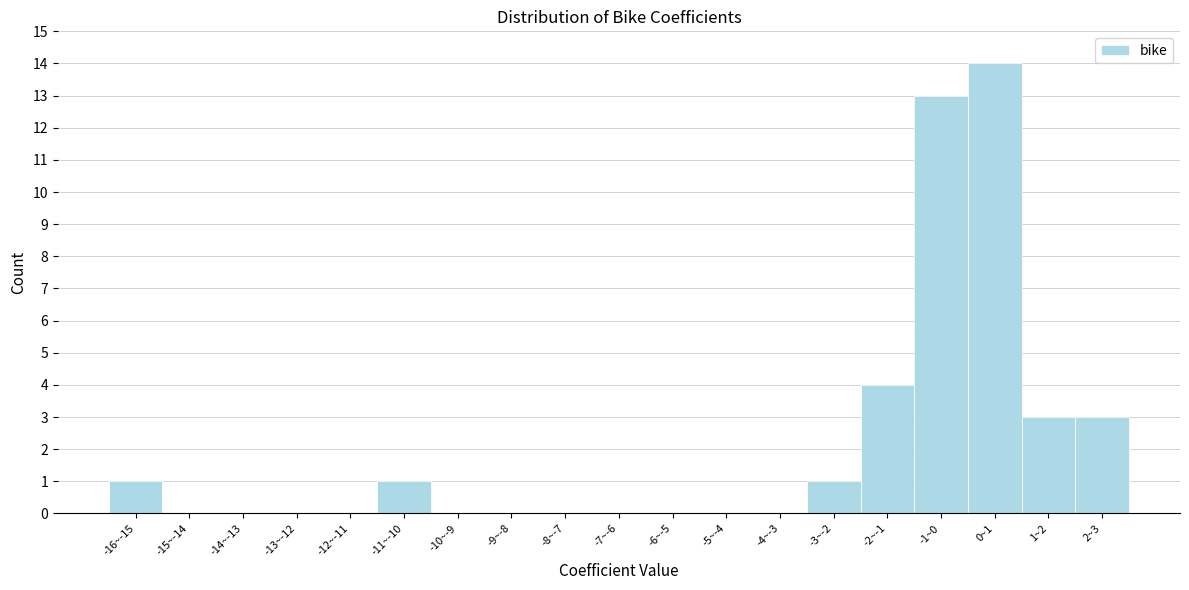

Reading left to right, list all the values displayed in this chart.

-16~-15=1	-15~-14=0	-14~-13=0	-13~-12=0	-12~-11=0	-11~-10=1	-10~-9=0	-9~-8=0	-8~-7=0	-7~-6=0	-6~-5=0	-5~-4=0	-4~-3=0	-3~-2=1	-2~-1=4	-1~0=13	0~1=14	1~2=3	2~3=3